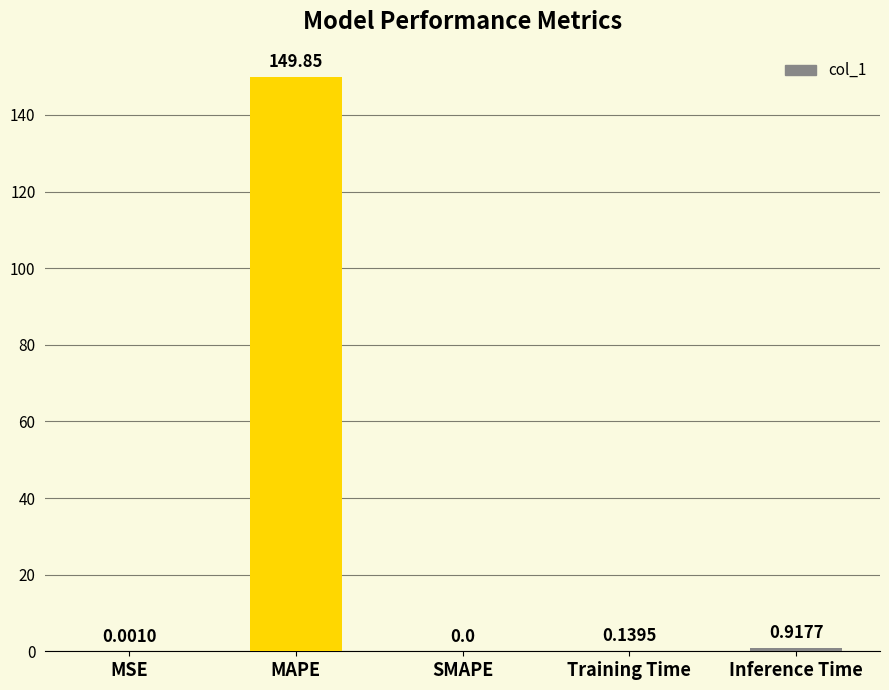

What is the sum of the values at MAPE and SMAPE?

149.8